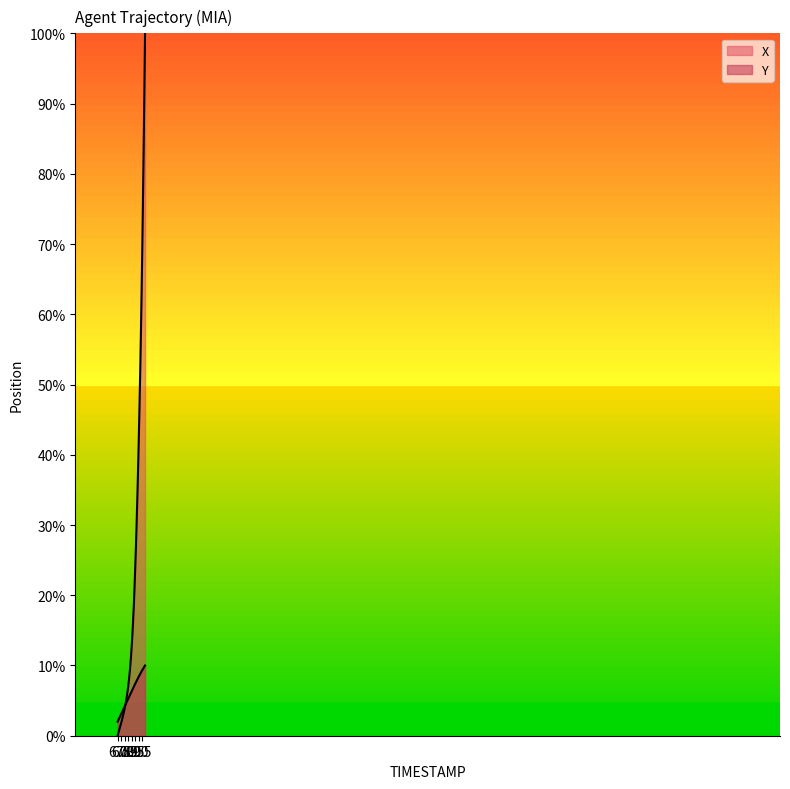

Reading right to left, list all the values displayed in this chart.

X: 9.9=100.0	9.8=91.5	9.7=83.5	9.6=76.0	9.5=69.0	9.4=62.5	9.3=56.6	9.2=51.2	9.1=46.3	9.0=41.8	8.9=37.6	8.8=33.7	8.7=30.1	8.6=26.8	8.5=23.7	8.4=20.9	8.3=18.4	8.2=16.3	8.1=14.3	8.0=12.7	7.9=11.2	7.8=9.9	7.7=8.8	7.6=7.8	7.5=6.9	7.4=6.2	7.3=5.5	7.2=4.9	7.1=4.4	7.0=3.9	6.9=3.4	6.8=2.9	6.7=2.5	6.6=2.1	6.5=1.8	6.4=1.4	6.3=1.0	6.2=0.7	6.1=0.3	6.0=0.0
Y: 9.9=10.0	9.8=9.8	9.7=9.7	9.6=9.5	9.5=9.3	9.4=9.2	9.3=9.0	9.2=8.8	9.1=8.6	9.0=8.4	8.9=8.2	8.8=8.0	8.7=7.8	8.6=7.6	8.5=7.4	8.4=7.2	8.3=7.0	8.2=6.8	8.1=6.5	8.0=6.3	7.9=6.1	7.8=5.9	7.7=5.7	7.6=5.5	7.5=5.2	7.4=5.0	7.3=4.8	7.2=4.6	7.1=4.4	7.0=4.2	6.9=3.9	6.8=3.7	6.7=3.5	6.6=3.3	6.5=3.1	6.4=2.9	6.3=2.6	6.2=2.4	6.1=2.2	6.0=2.0